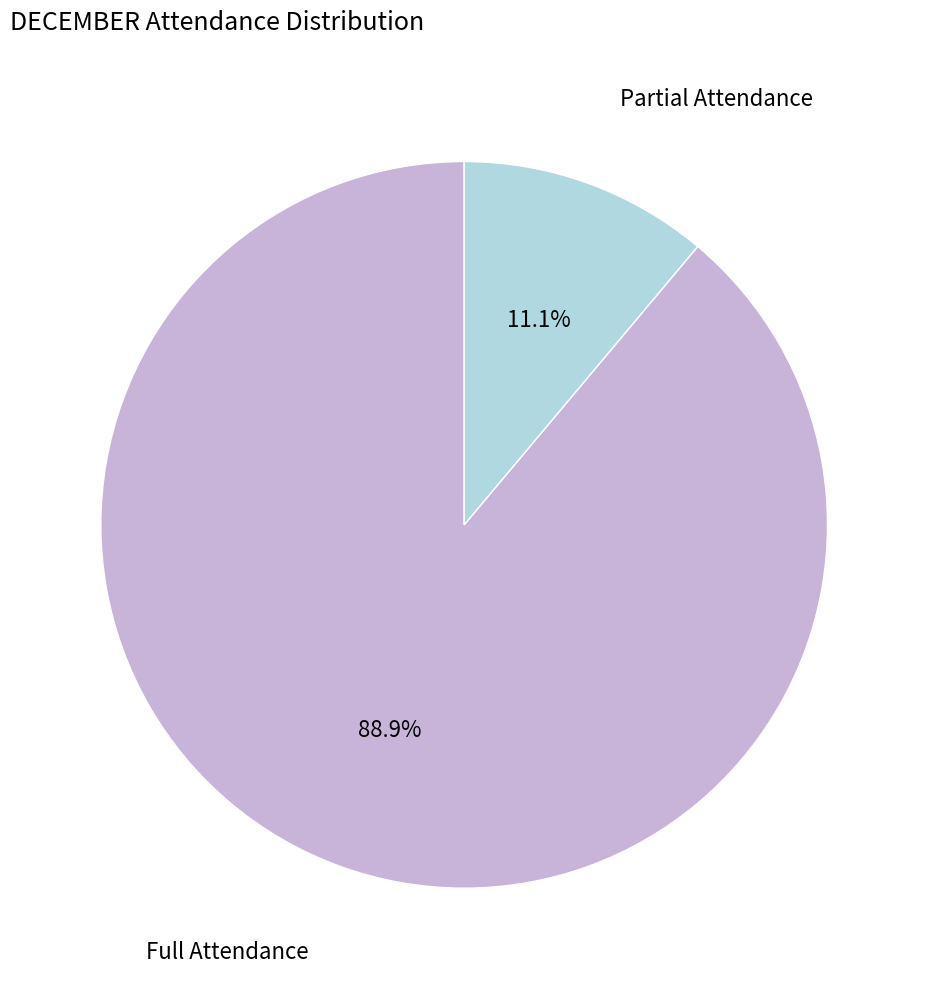

Count the number of slices in the pie.

2